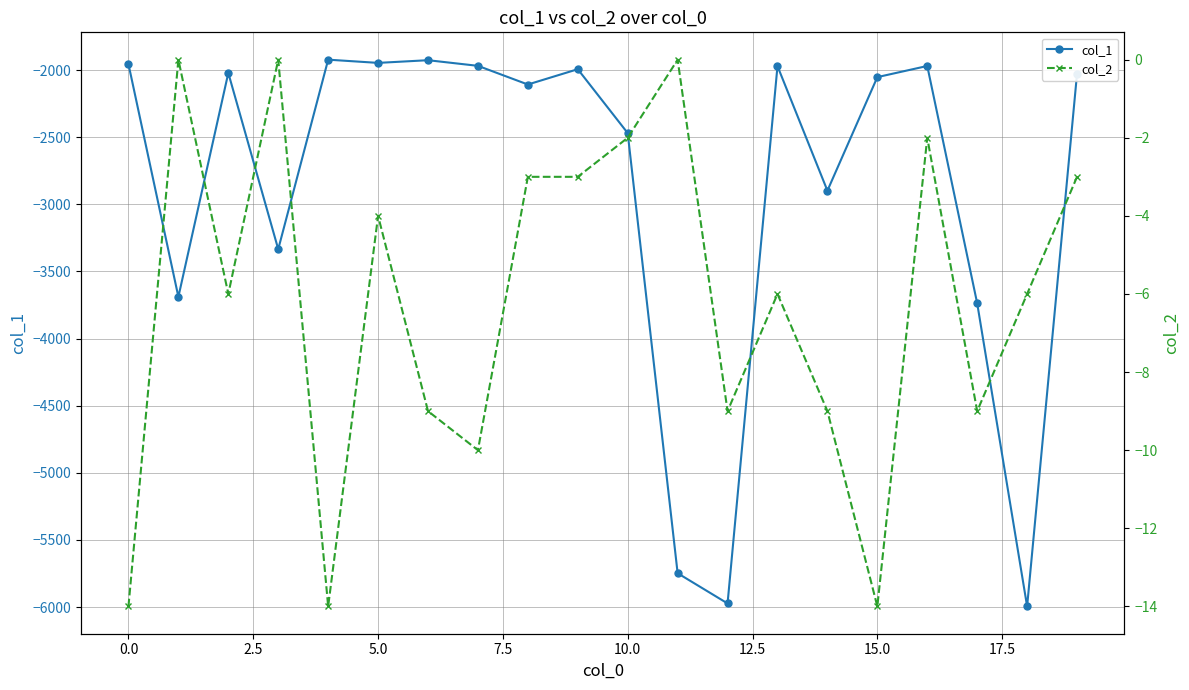

Which series has the largest total across all categories?

col_2